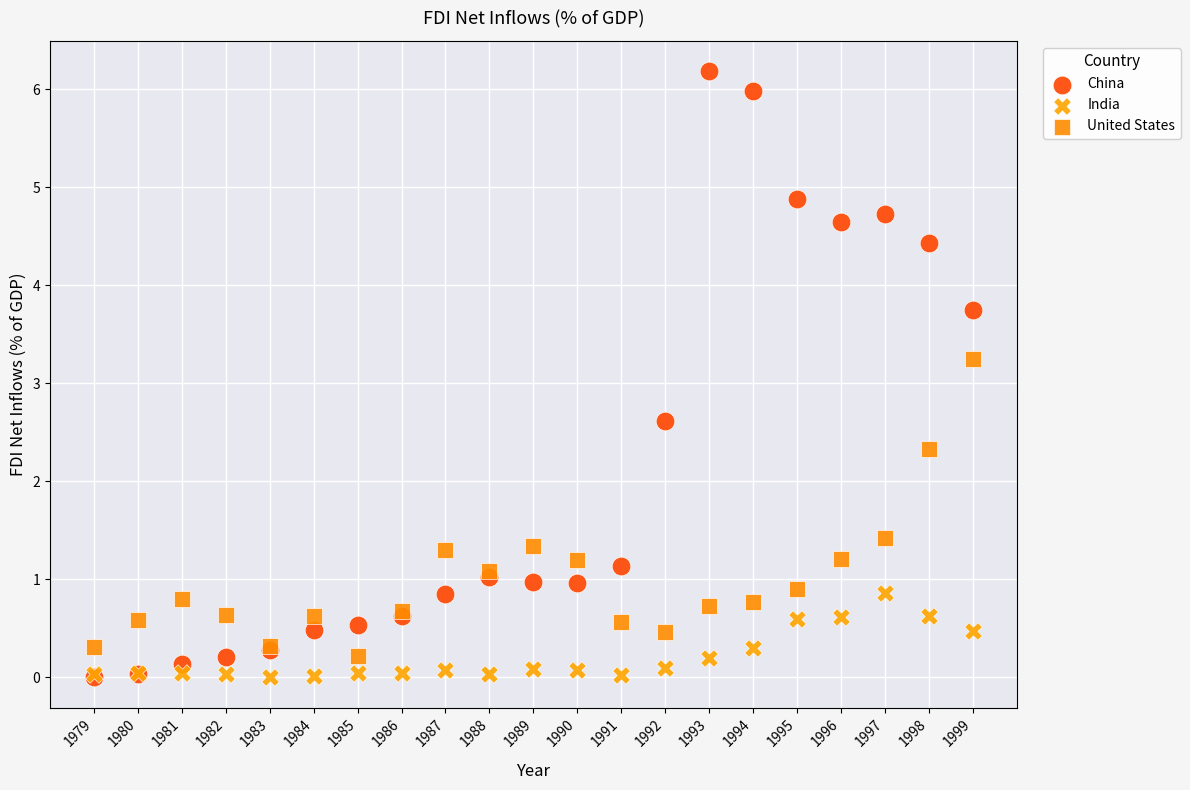

Across all series, what Y value is closest to 3?

3.2